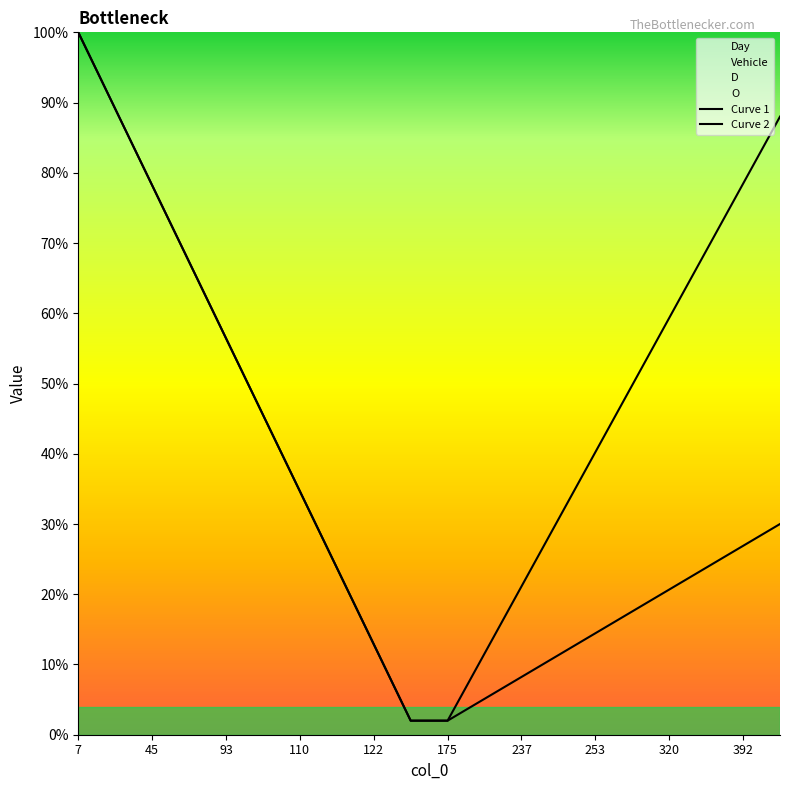

Which category has the highest value across all series?

7